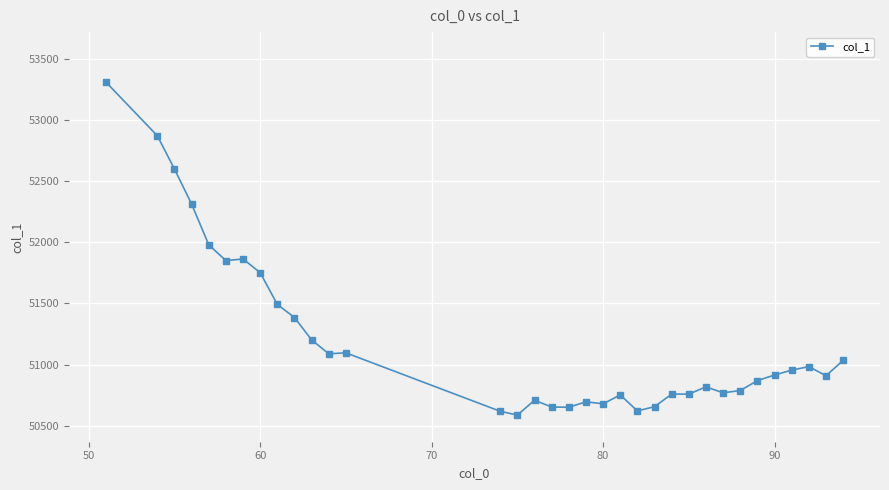

What is the sum of all values?

1740975.4